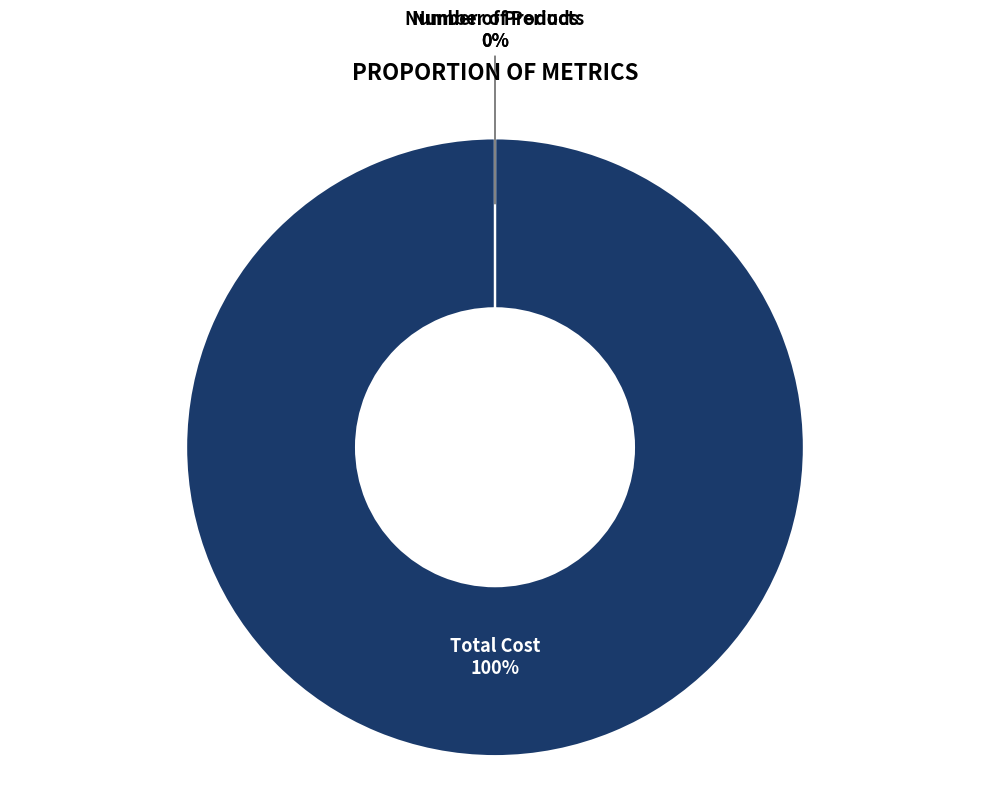

To the nearest percent, what is the average slice percentage?

33%